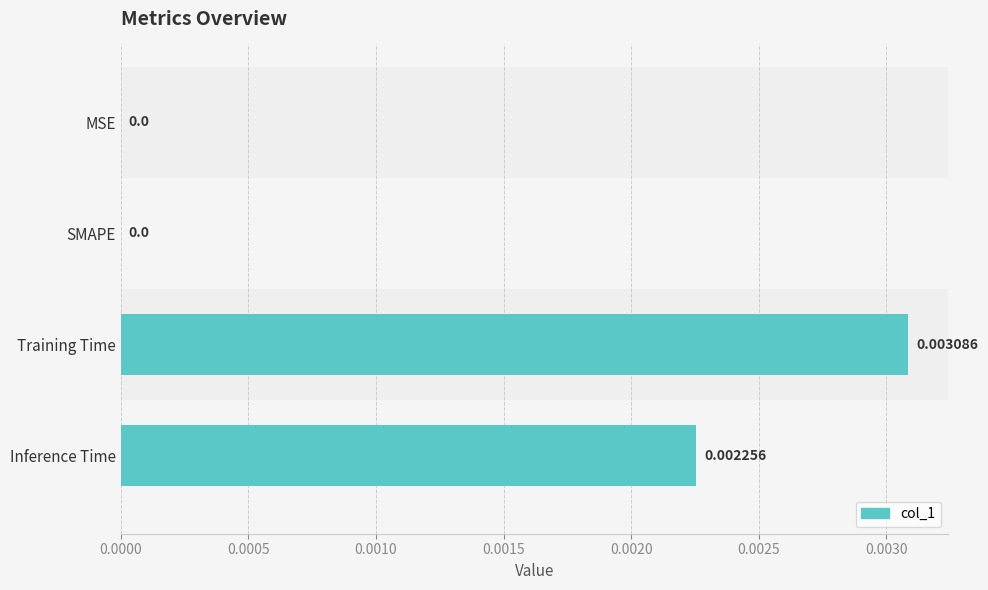

Count the number of values greater than 0.

2